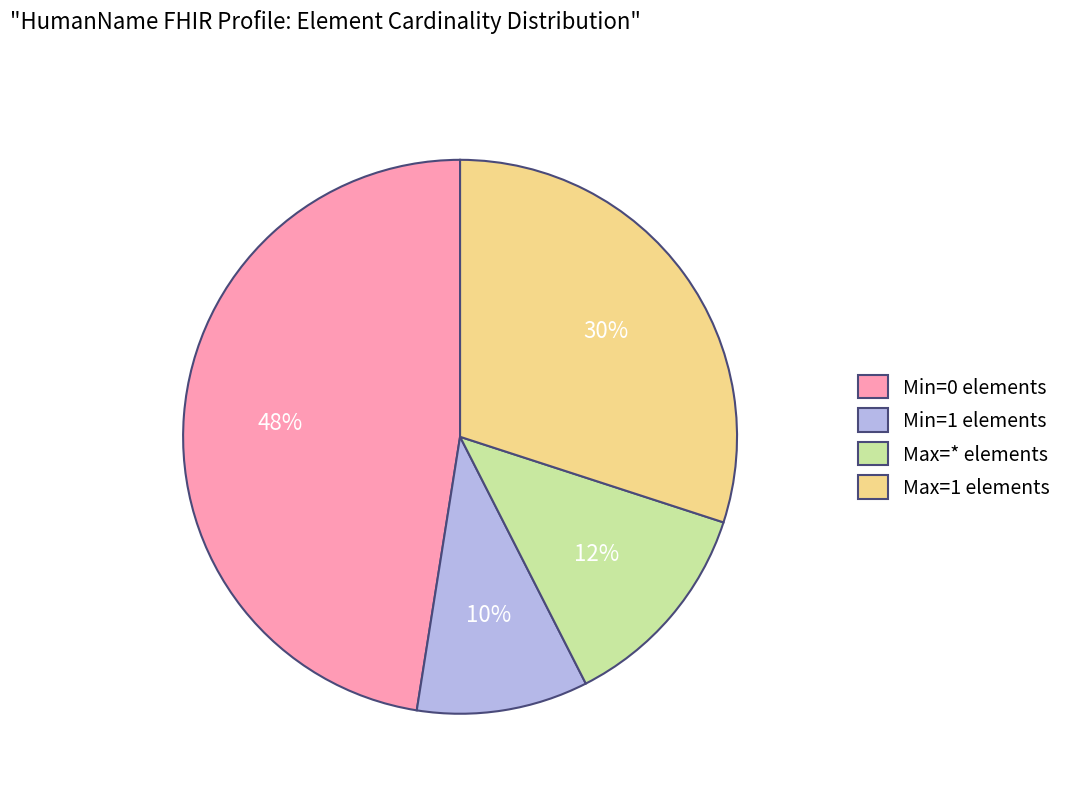

To the nearest percent, what is the average slice percentage?

25%